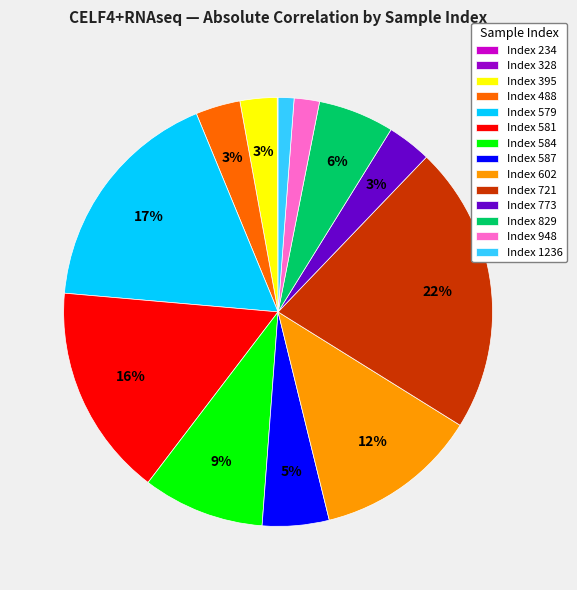

To the nearest percent, what is the average slice percentage?

7%